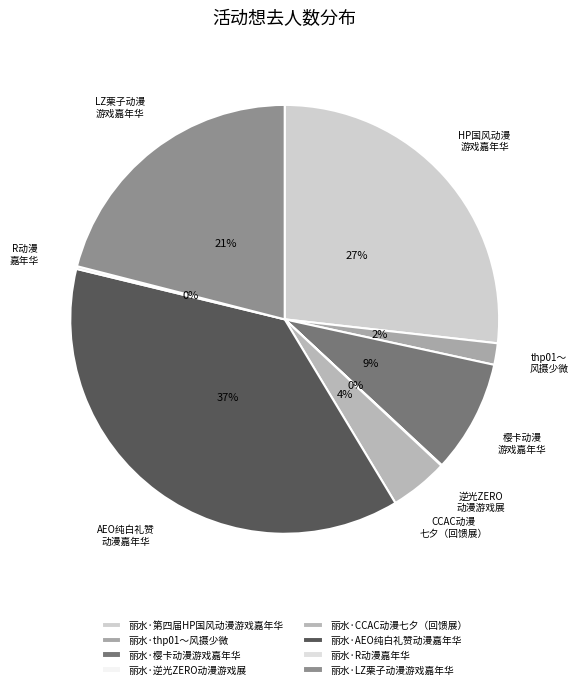

Which category has the biggest portion of the pie?

丽水·AEO纯白礼赞动漫嘉年华